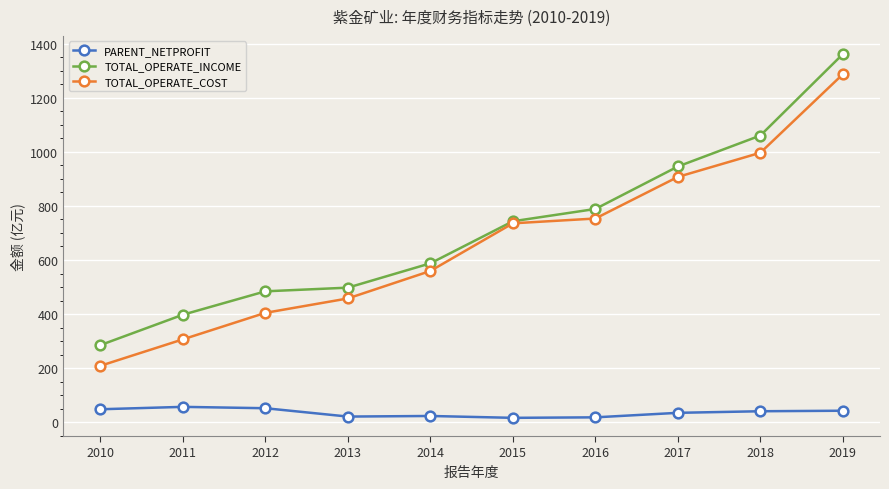

How many data points in TOTAL_OPERATE_INCOME are less than 743?

5